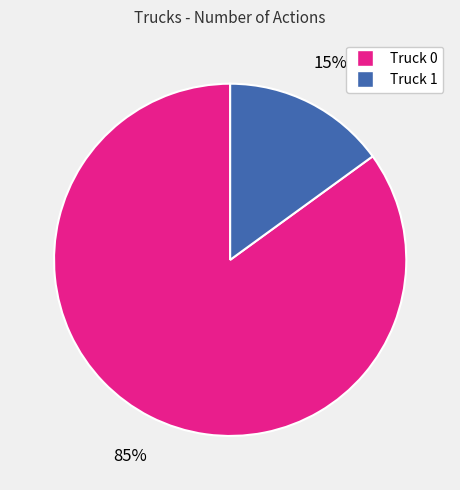

To the nearest percent, what is the combined percentage of Truck 0 and Truck 1?

100%